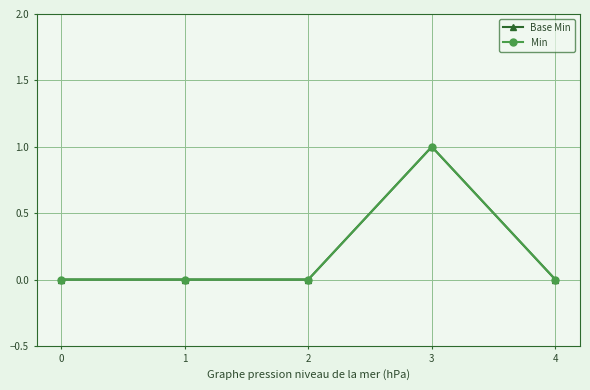

Reading right to left, transcribe all the data shown in this chart.

Base Min: 4=0	3=1	2=0	1=0	0=0
Min: 4=0	3=1	2=0	1=0	0=0